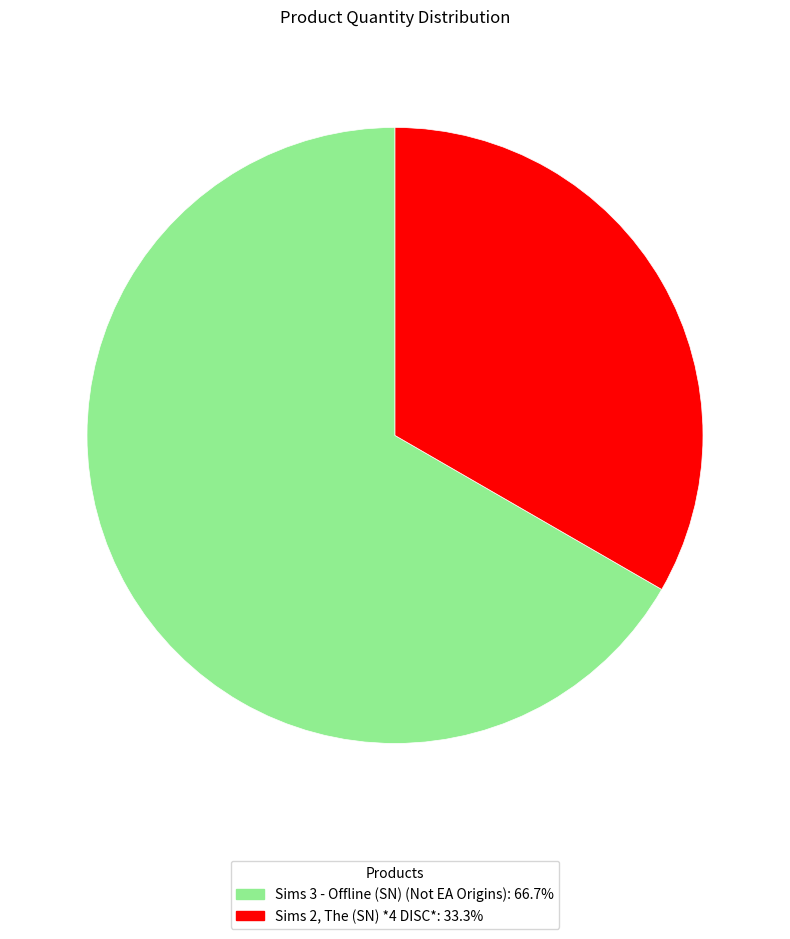

Is it true that Sims 3 - Offline (SN) (Not EA Origins) is 67% of the pie?

True